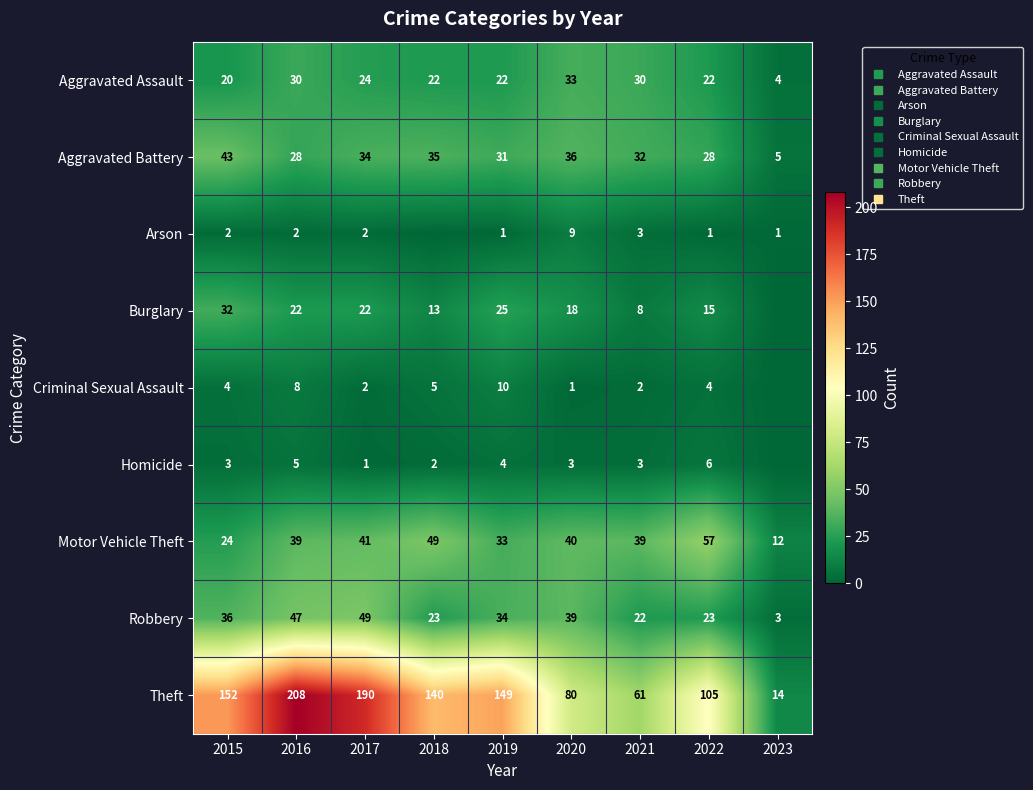

Rank the categories by Criminal Sexual Assault value from highest to lowest.

2019, 2016, 2018, 2015, 2022, 2017, 2021, 2020, 2023